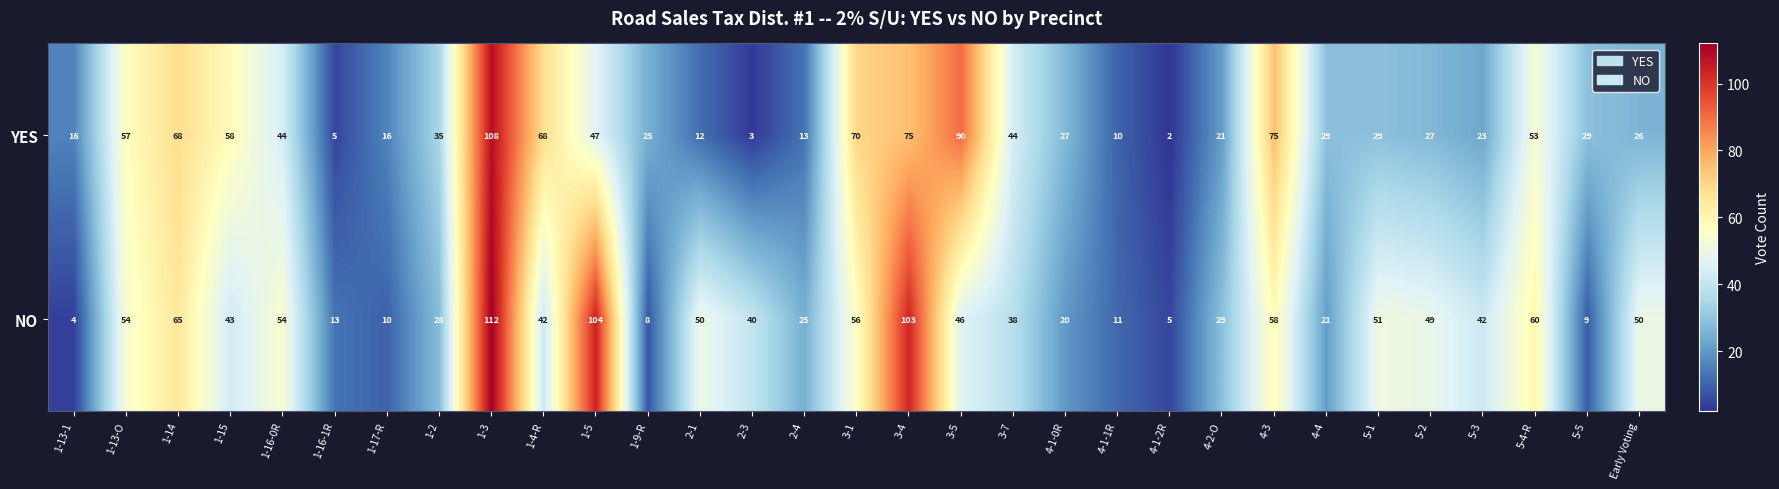

What is the average value of the NO series?

42